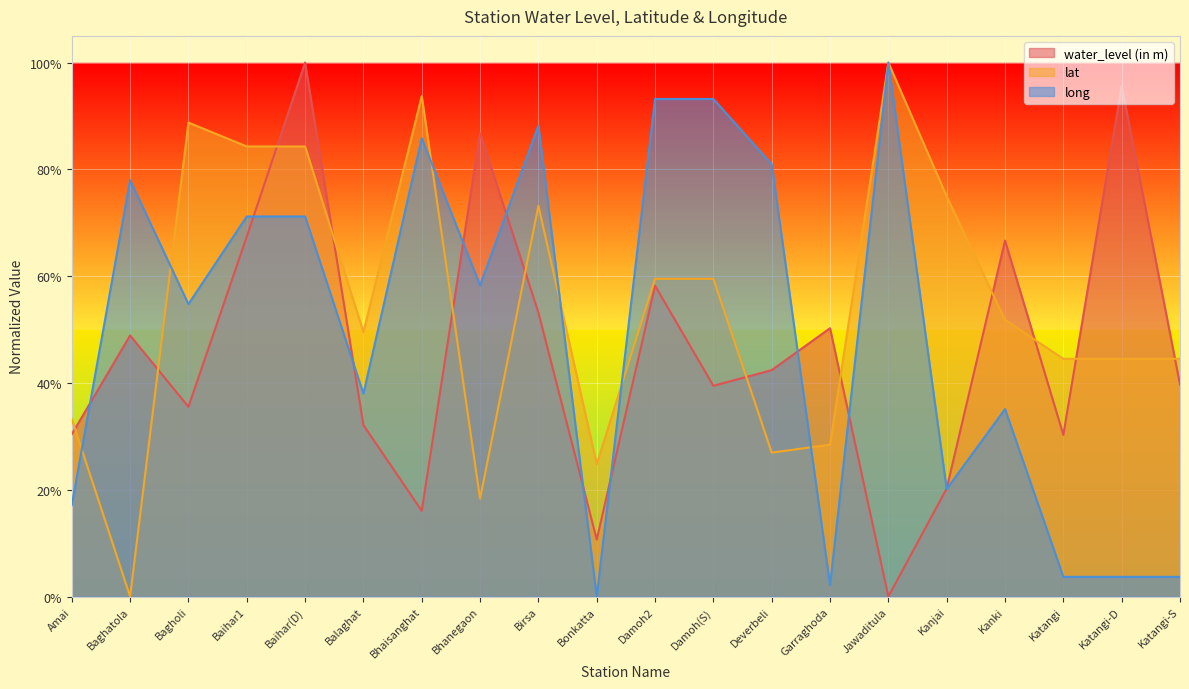

True or false: long and water_level (in m) intersect in this chart.

True